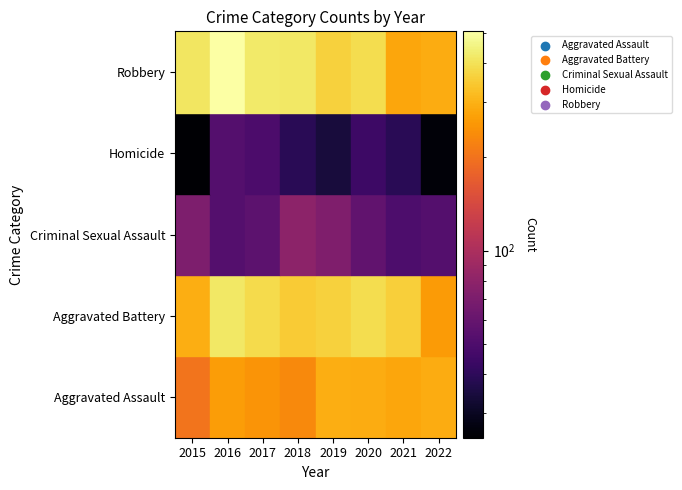

What is the maximum value shown in the chart?

507